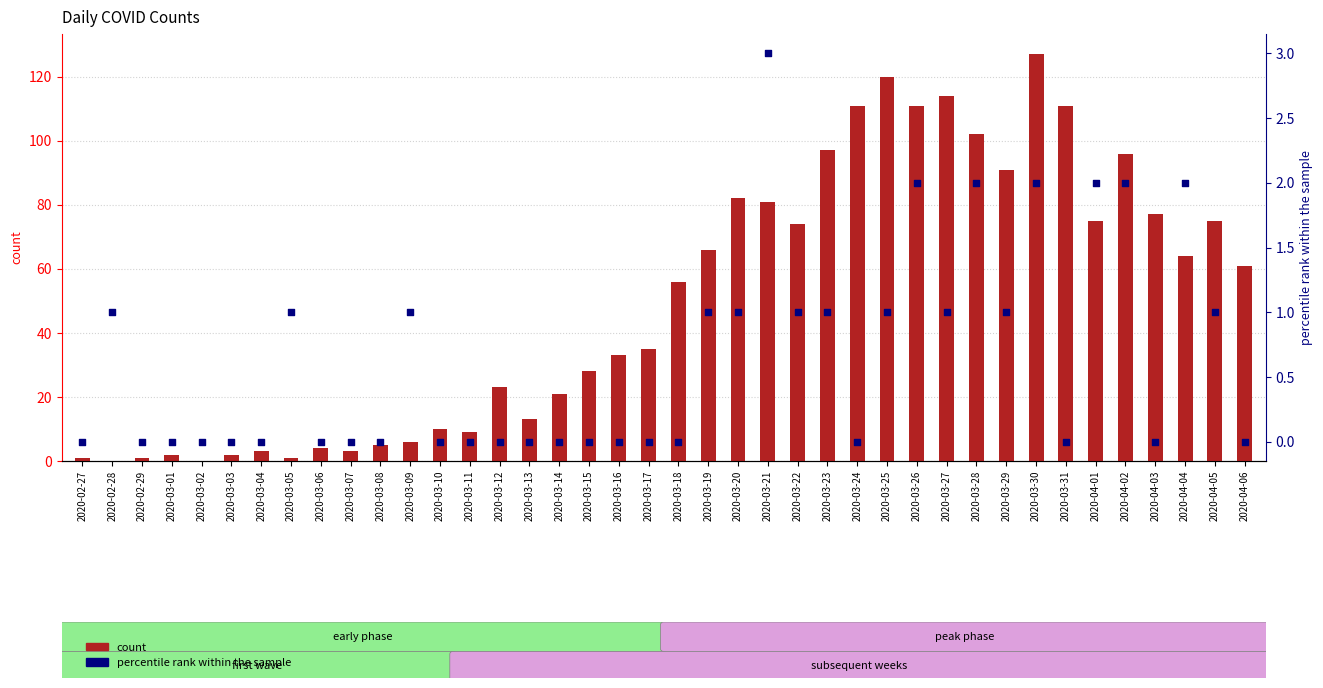

Which series contains the highest Y value?

count